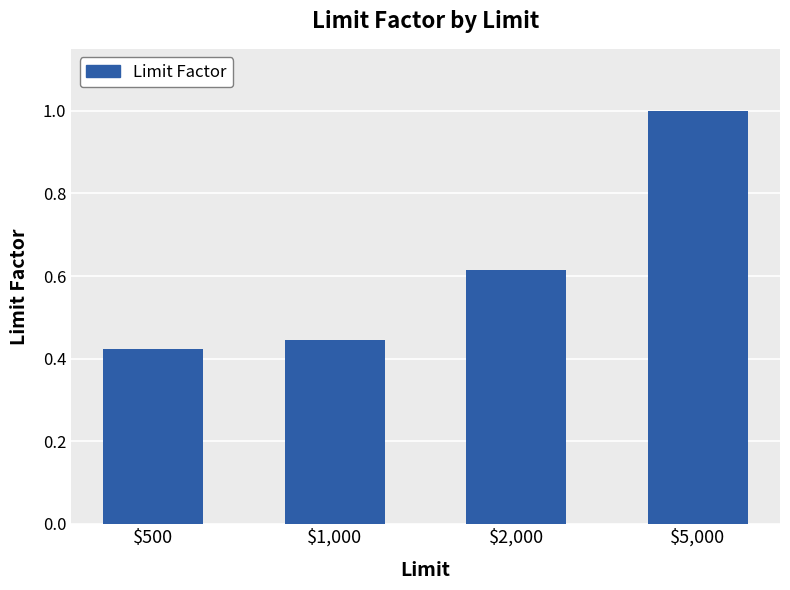

What is the approximate value at $5,000?

1.0